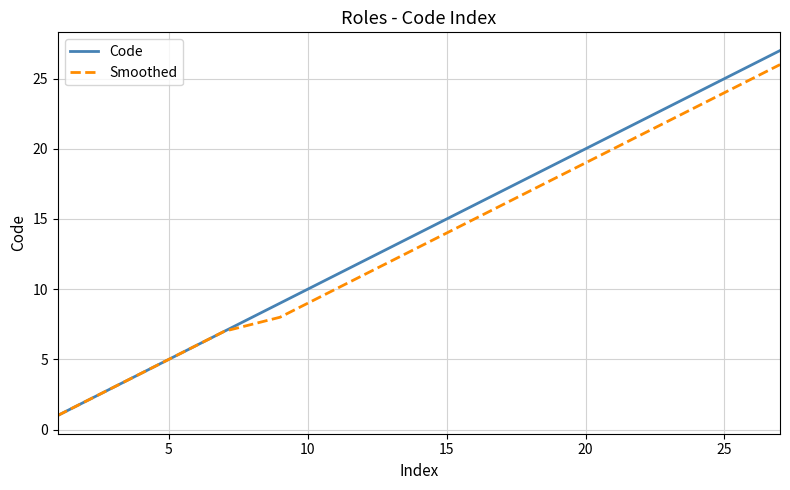

List the series in order of their peak value, lowest first.

Smoothed, Code